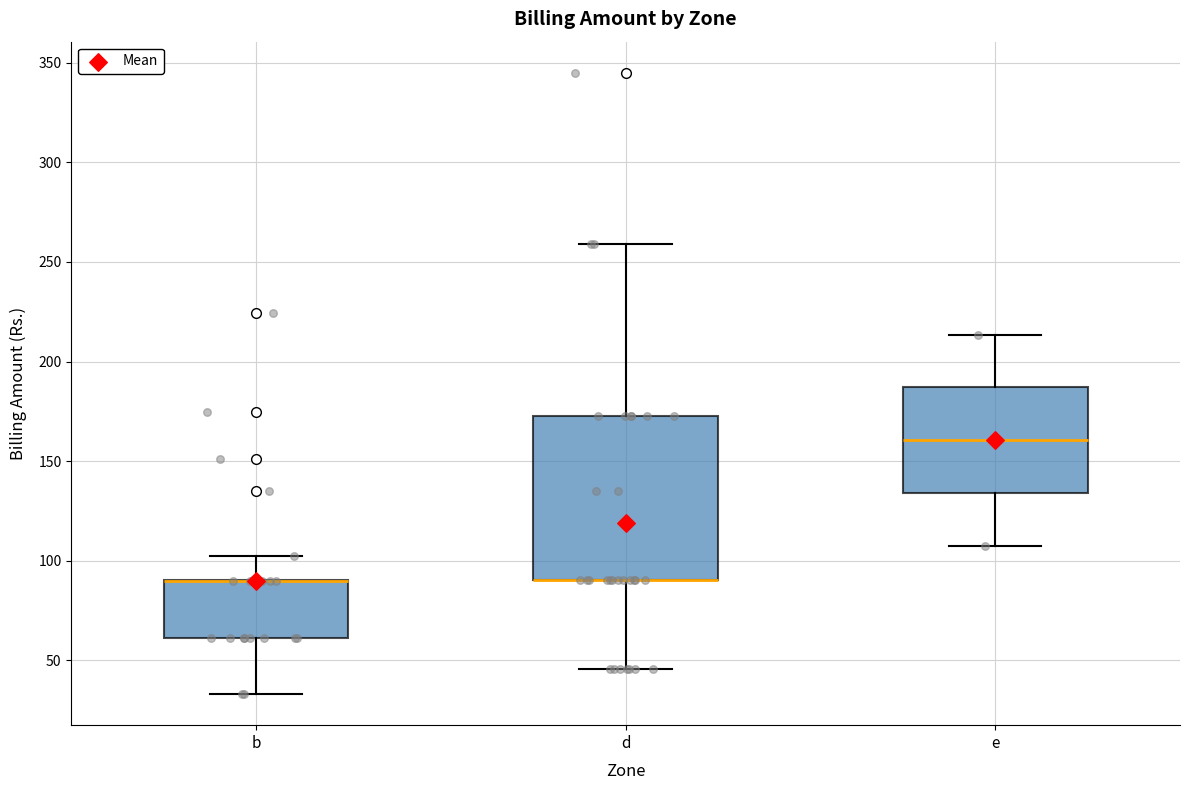

Reading left to right, read every box against the y-axis: the position of its median line, the range the box covers, and the ends of its whiskers. The values are not printed on the chart, so give them approximately, as read against the axis.

b: median 90 (drawn on the box's upper edge), box 60 to 90, whiskers 35 to 100
d: median 90 (drawn on the box's lower edge), box 90 to 175, whiskers 45 to 260
e: median 160, box 135 to 185, whiskers 105 to 215